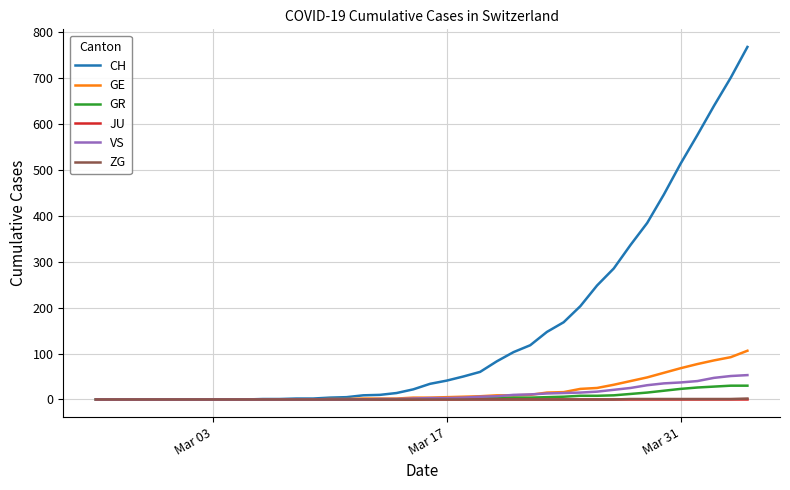

Which series has the largest total across all categories?

CH